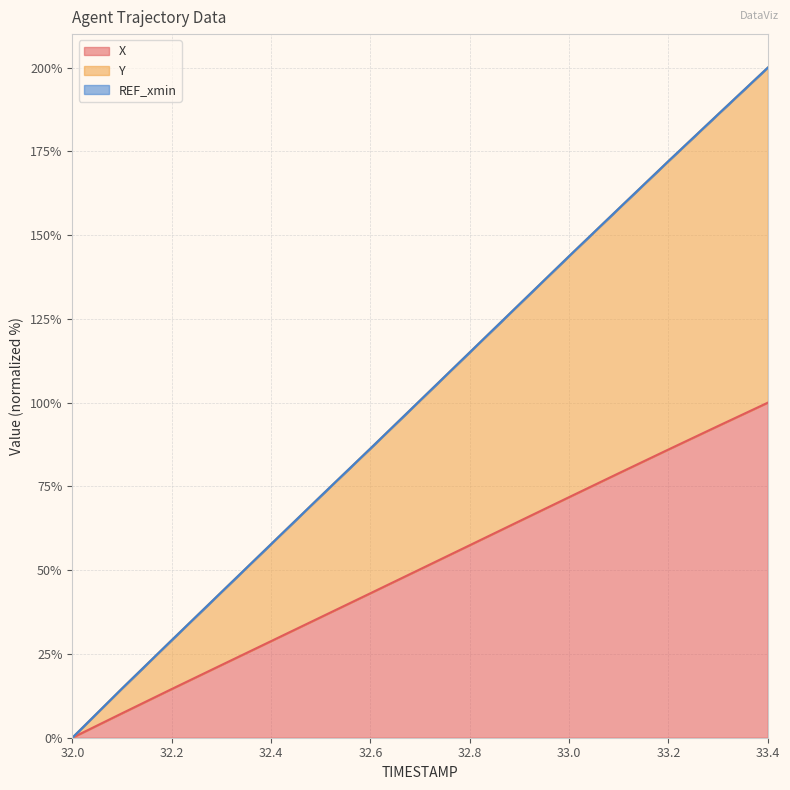

Reading left to right, list all the values displayed in this chart.

X: 32.0=0.0	32.1=7.3	32.2=14.5	32.3=21.7	32.4=28.8	32.5=36.0	32.6=43.1	32.7=50.3	32.8=57.5	32.9=64.6	33.0=71.8	33.1=78.9	33.2=86.0	33.3=93.0	33.4=100.0
Y: 32.0=0.0	32.1=14.7	32.2=29.1	32.3=43.5	32.4=57.8	32.5=72.1	32.6=86.3	32.7=100.7	32.8=115.0	32.9=129.4	33.0=143.7	33.1=158.0	33.2=172.1	33.3=186.1	33.4=200.0